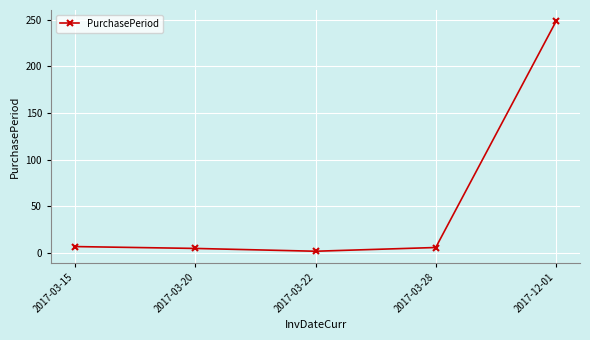

Between 2017-03-22 and 2017-03-28, which is larger?

2017-03-28